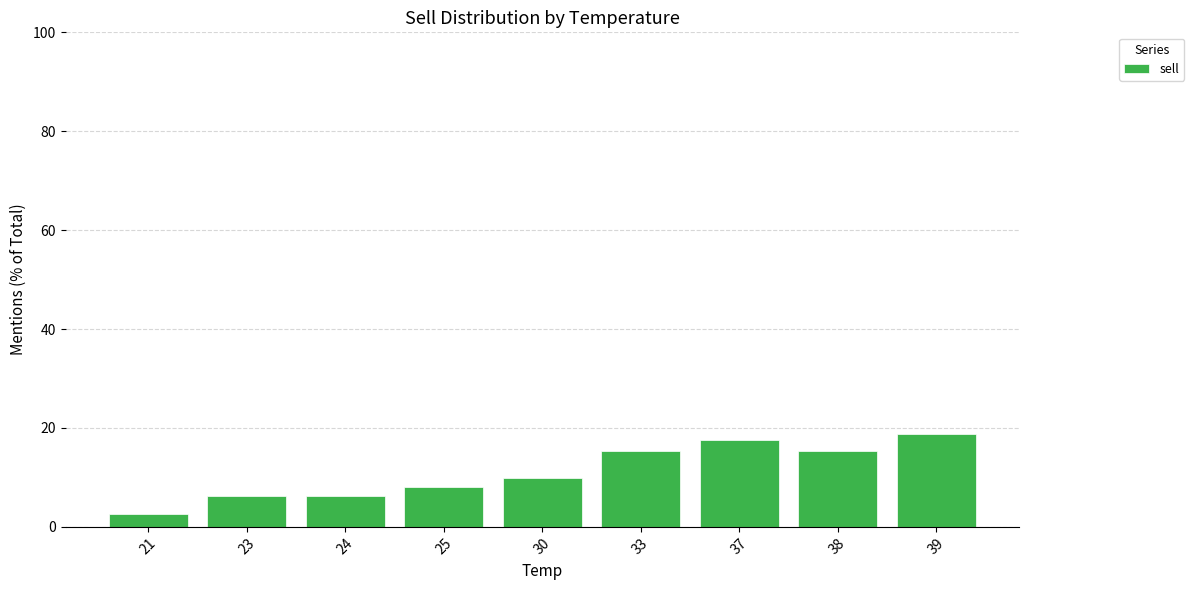

What is the sum of all values?

100.0